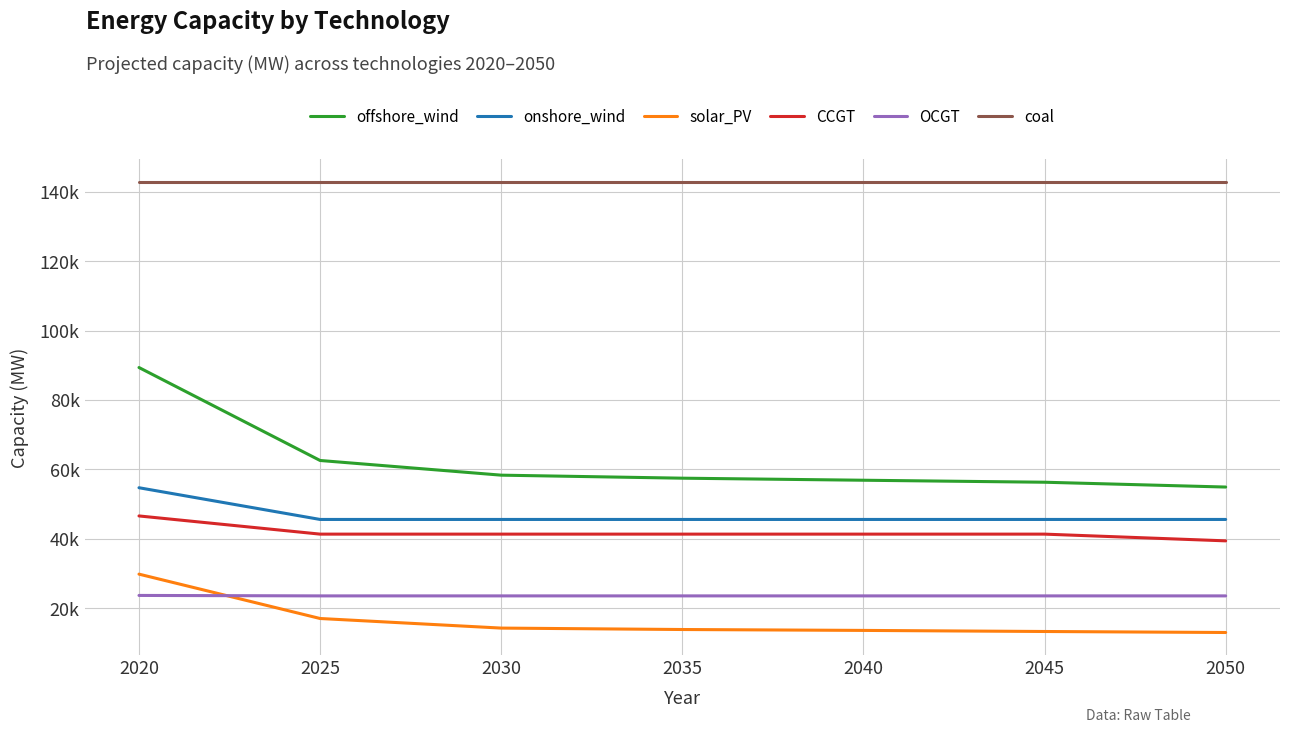

What is the total value across all series at 2020?

386919.4